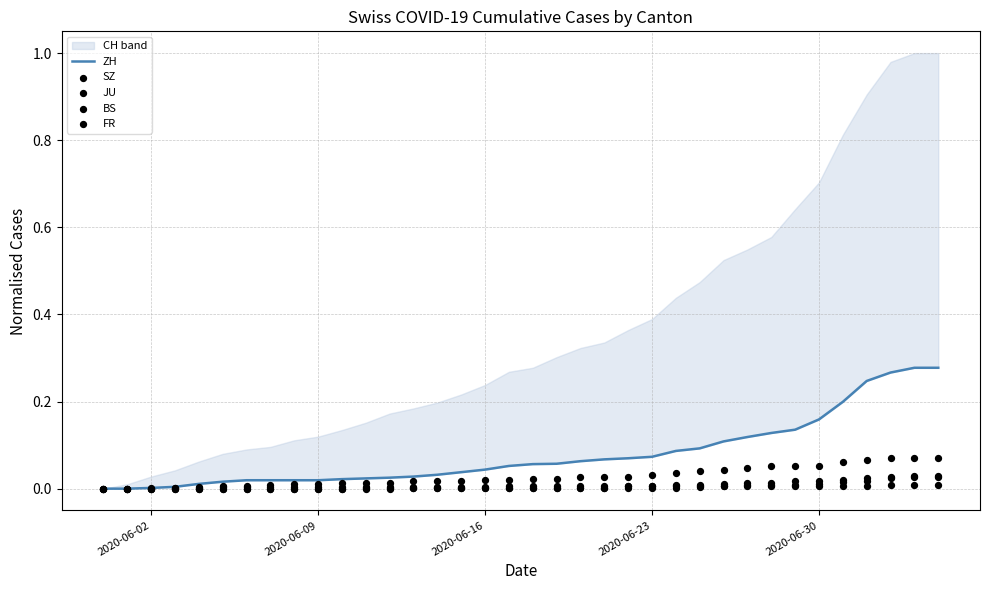

Is the value of SZ at 10 greater than the value of FR at 14?

No